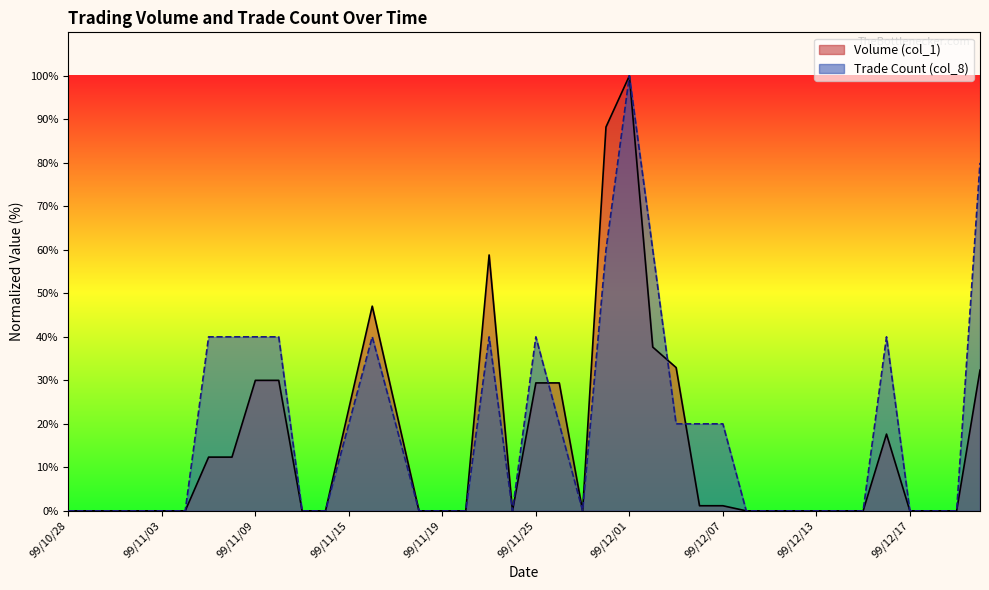

Does the chart have visible grid lines?

No